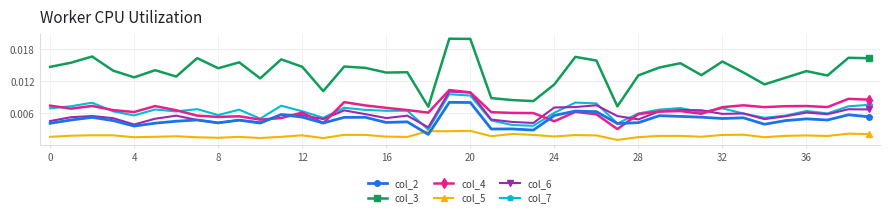

In col_6, how many points are lower than both neighbors (excluding endpoints)?

11